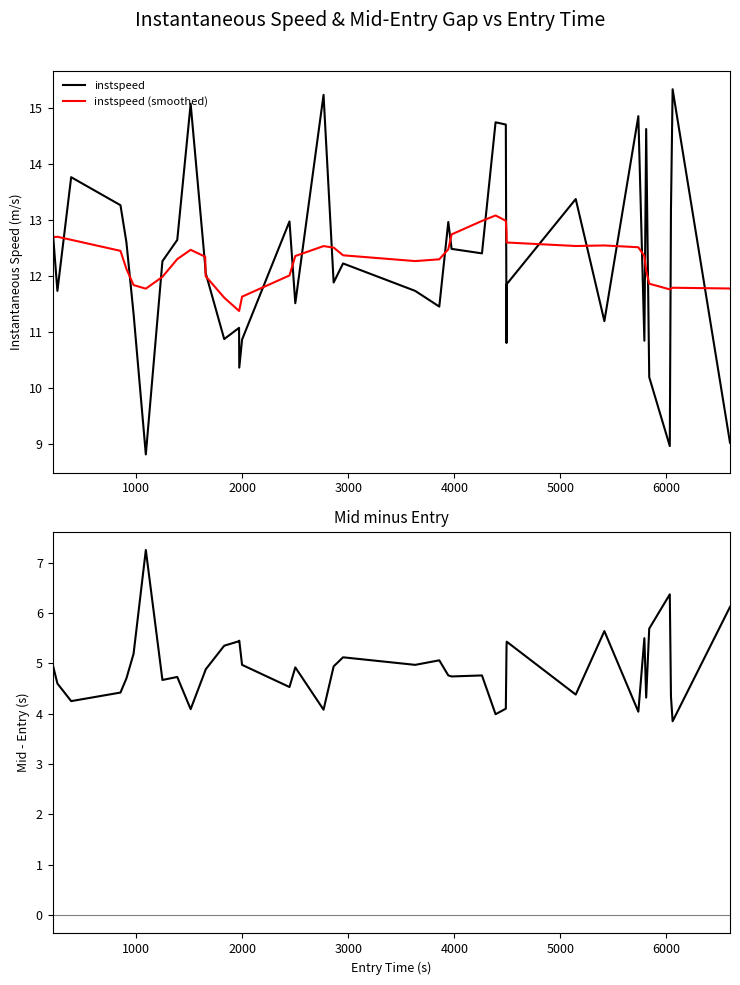

Which series has the widest spread of values?

instspeed